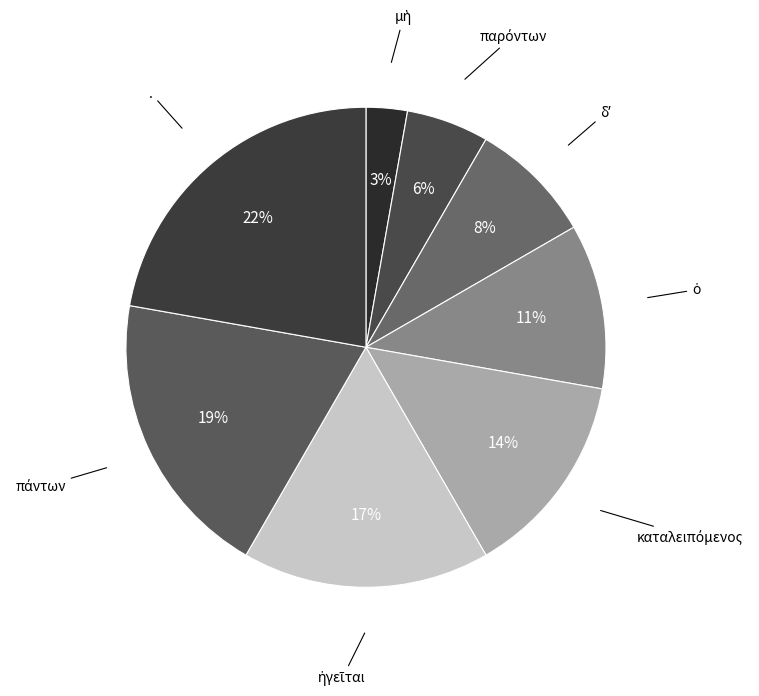

To the nearest percent, what percentage of the pie is .?

22%